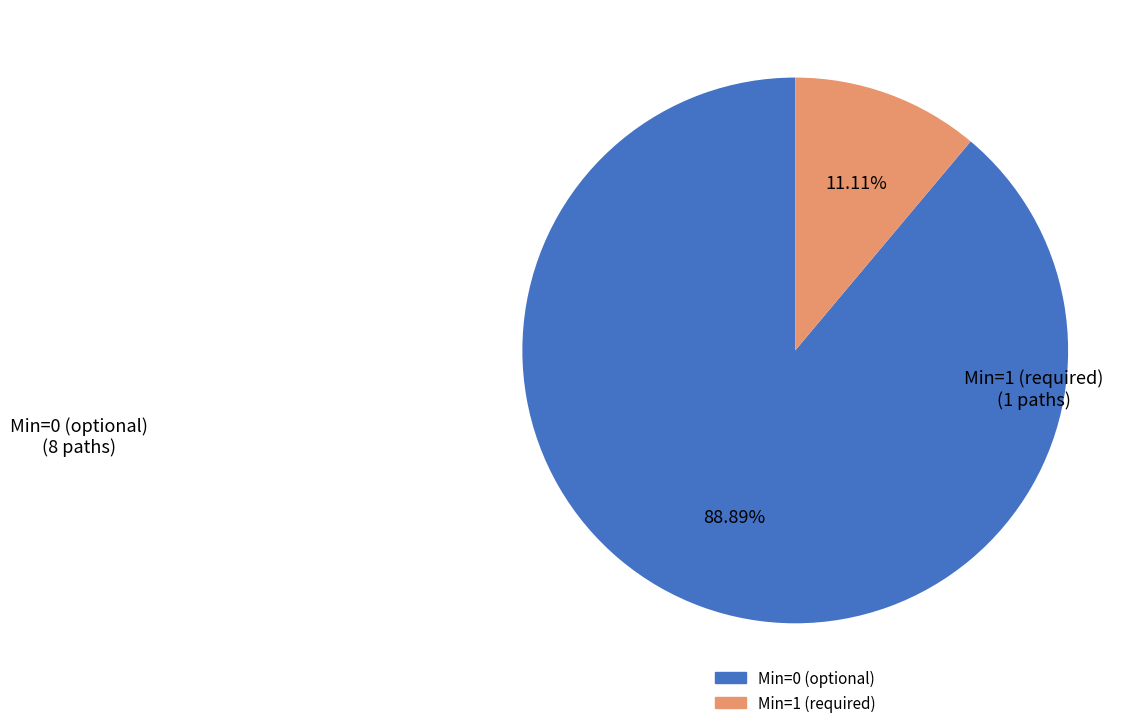

Is there any slice that represents more than half of the pie?

Yes